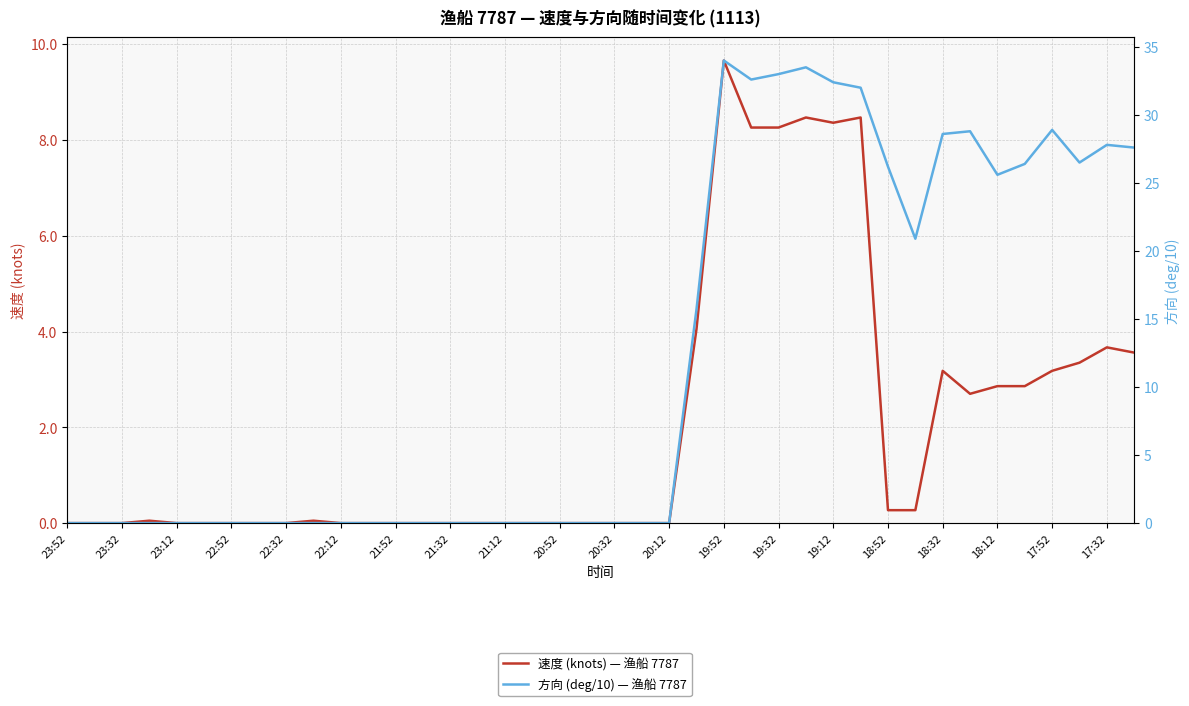

How many positive values does the 方向 (deg/10) — 渔船 7787 series have?

17